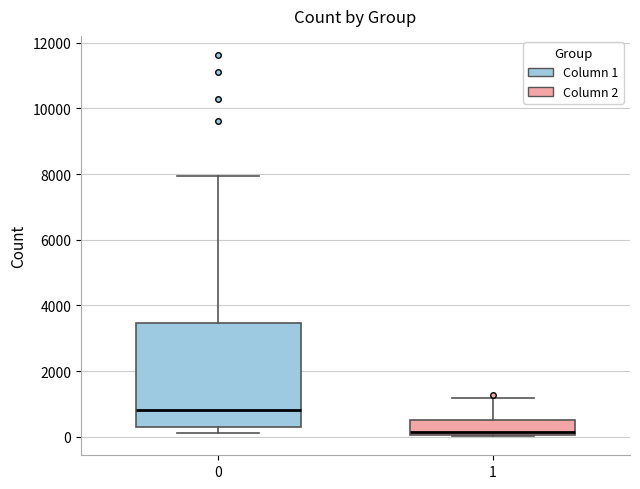

Which box's median line is the highest?

0